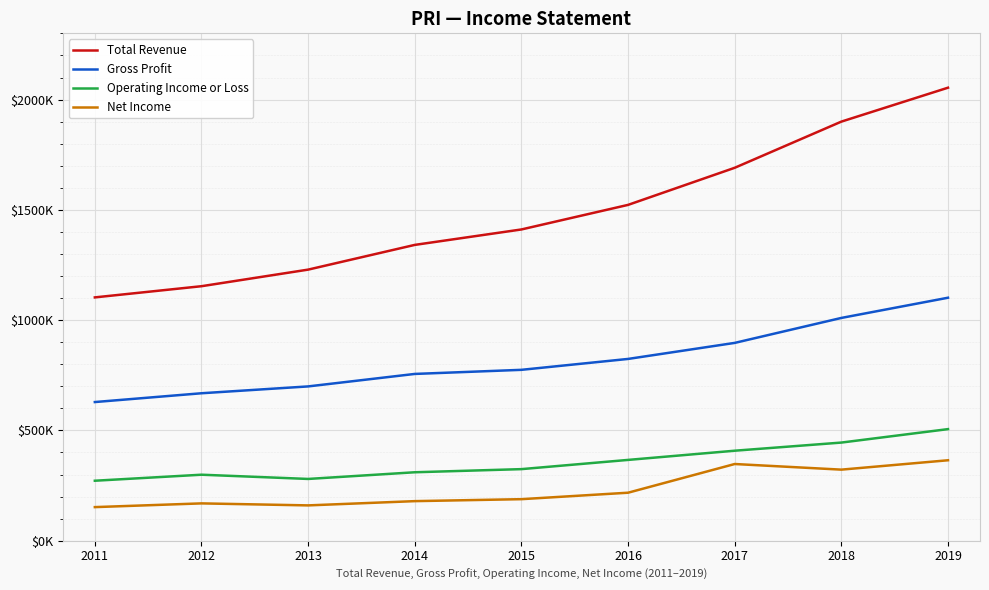

What are all the series names shown in the legend?

Total Revenue, Gross Profit, Operating Income or Loss, Net Income